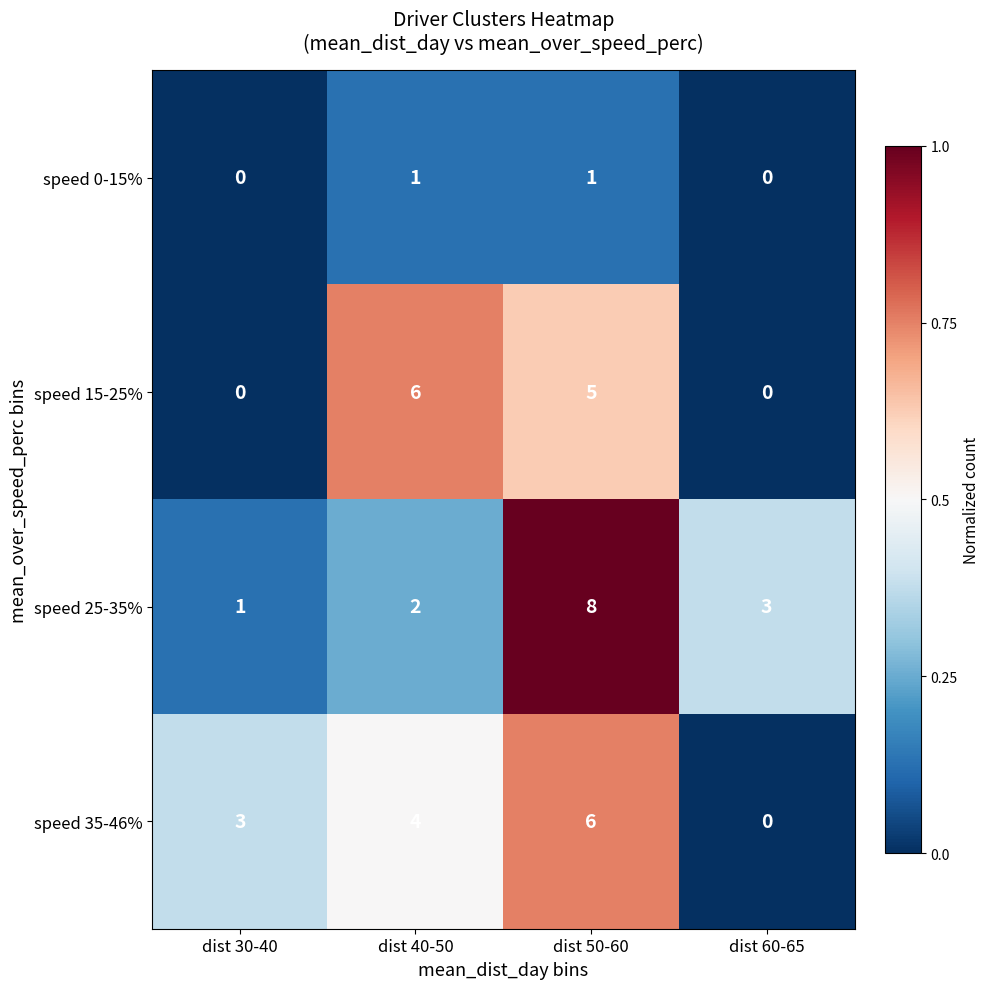

Read the speed 35-46% value at dist 50-60.

6